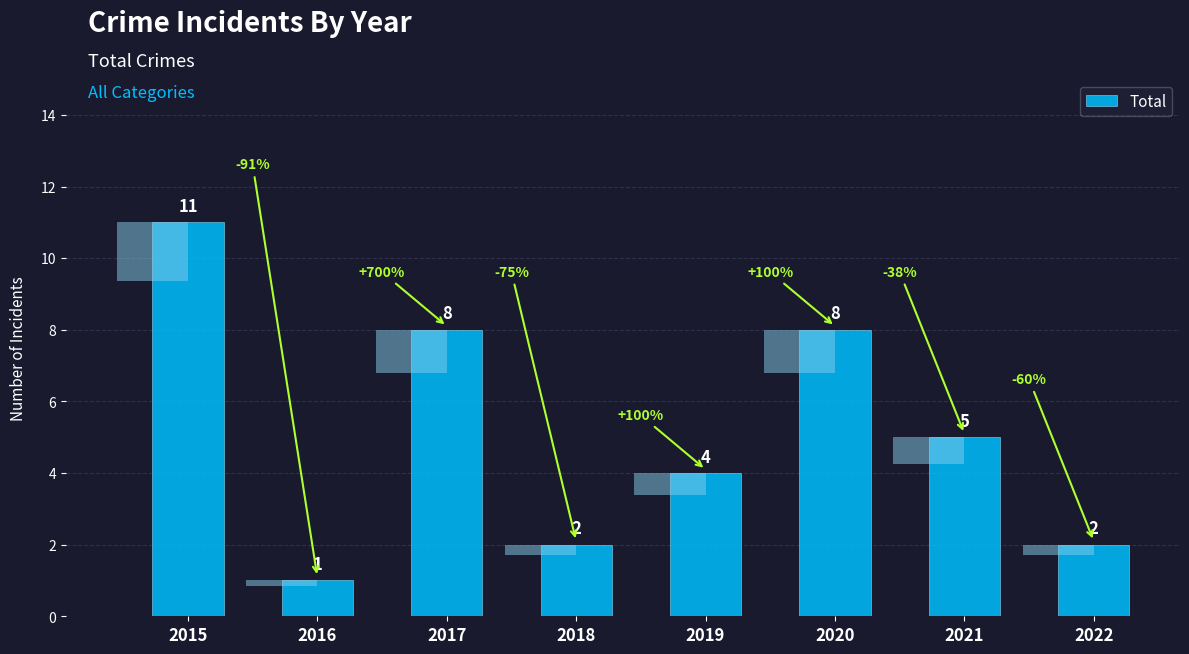

True or false: the data shows 1 at 2016.

True